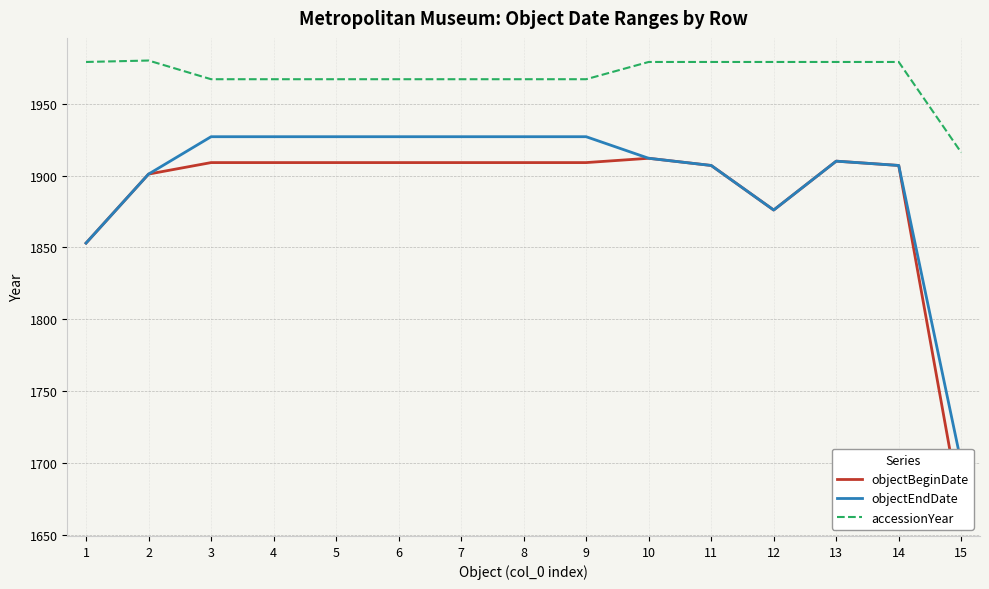

Is it true that accessionYear equals 2851 at 10?

False